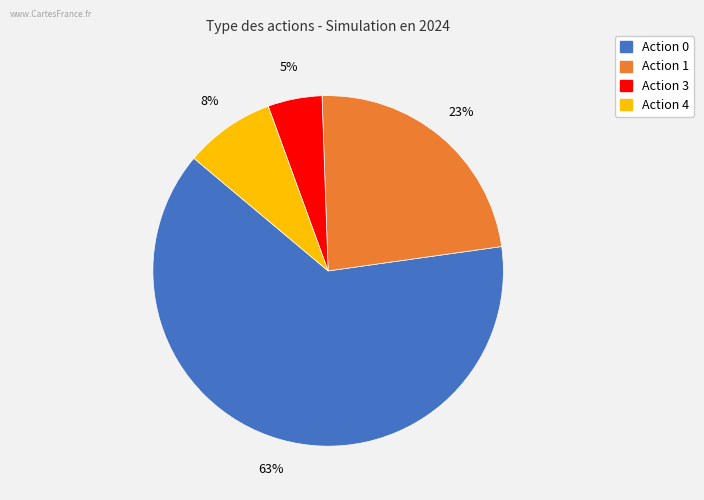

Count the number of slices in the pie.

4